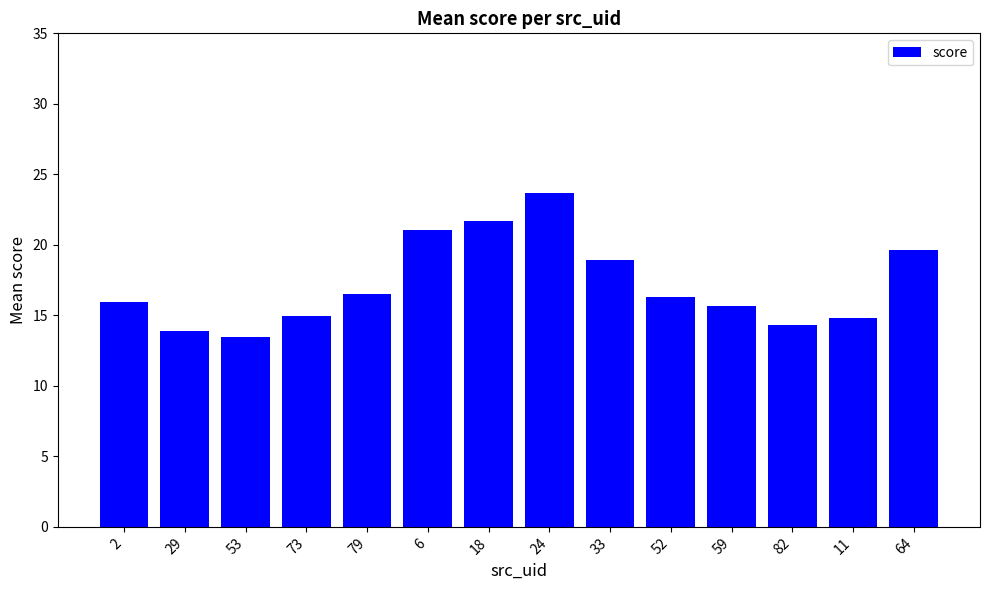

What is the value of the 10th bar from the left?

16.3